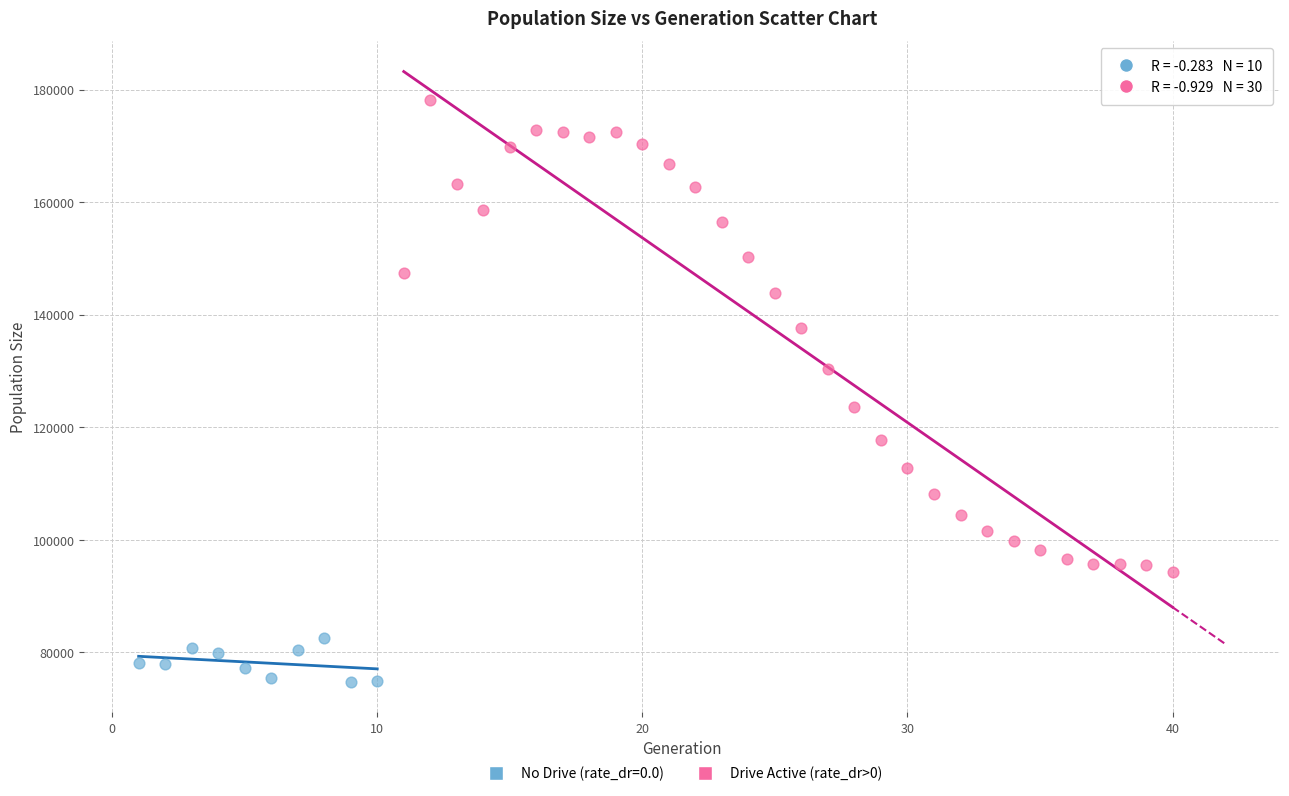

Which series contains the lowest Y value?

No Drive (rate_dr=0.0)